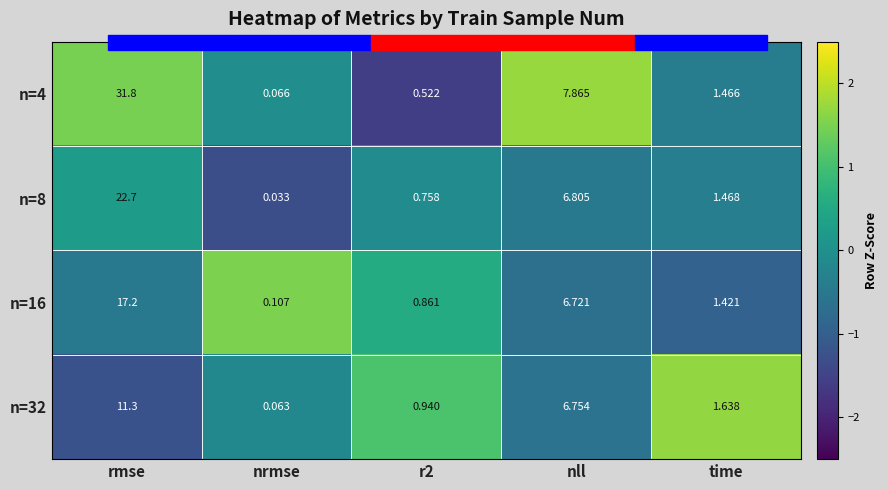

Where does the n=32 series first go above 1?

rmse